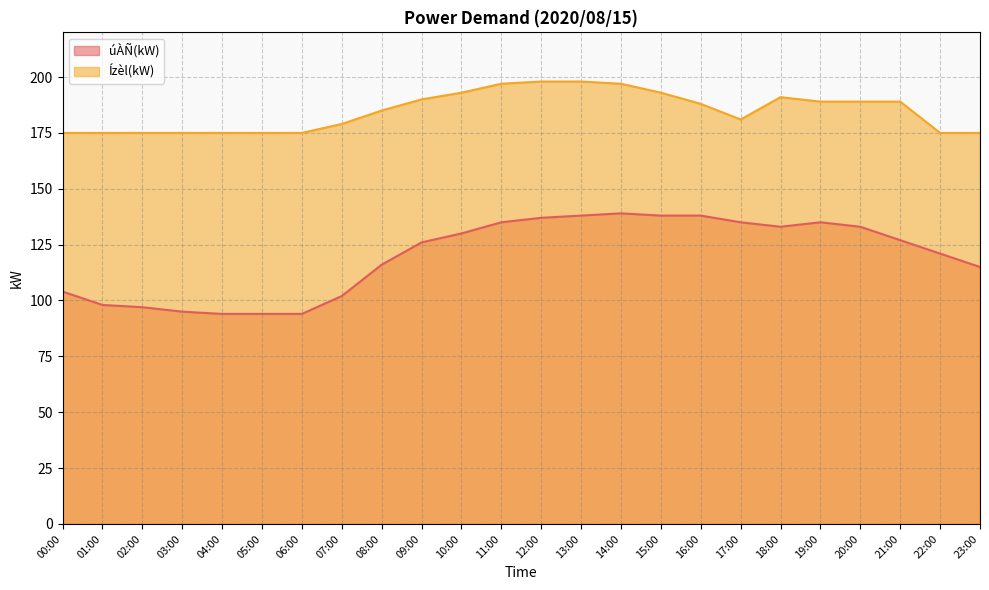

In úÀÑ(kW), how many points are higher than both neighbors (excluding endpoints)?

2